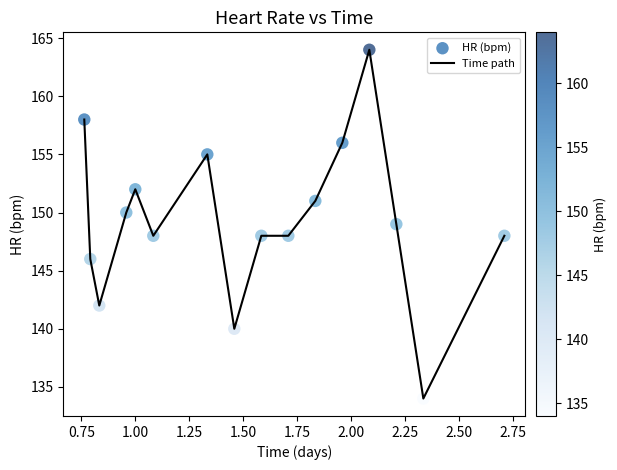

What is the difference between the maximum and minimum values?

30